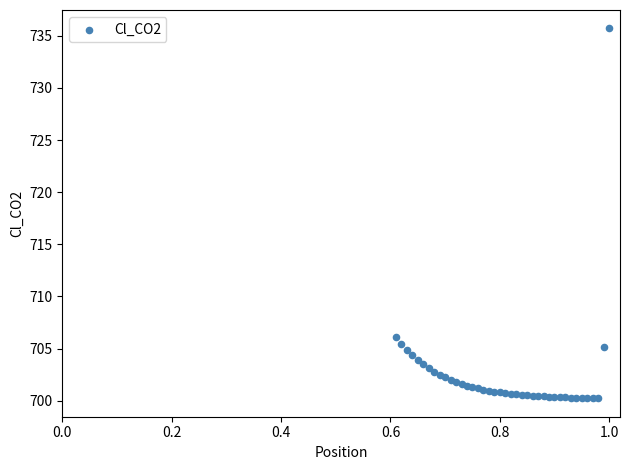

What Y value in the scatter plot is closest to 717?

706.1